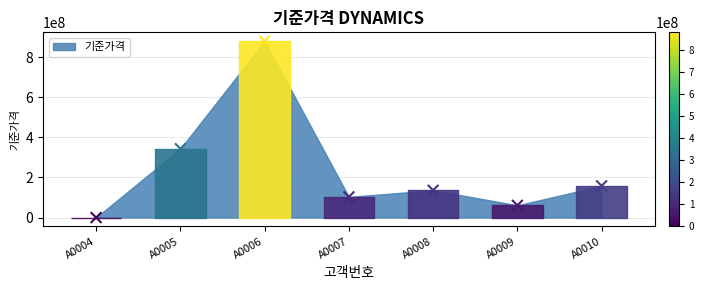

What Y value in the scatter plot is closest to 439500000?

343000000